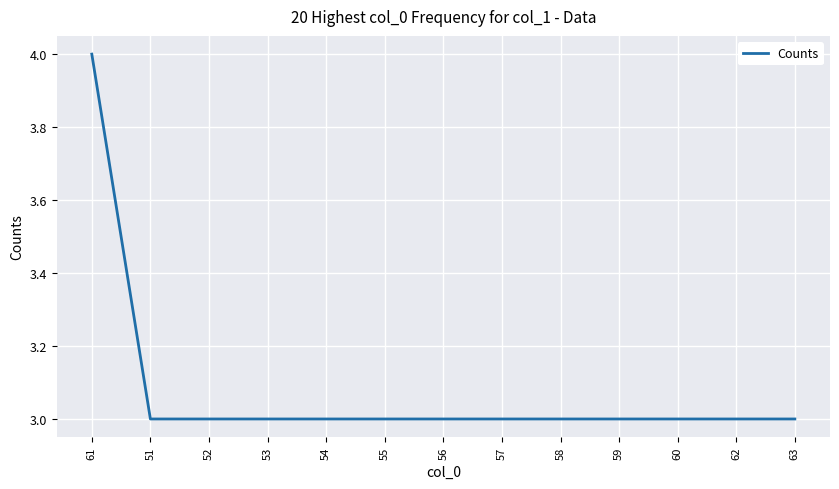

Reading left to right, what are all the values shown in this chart?

61=4	51=3	52=3	53=3	54=3	55=3	56=3	57=3	58=3	59=3	60=3	62=3	63=3